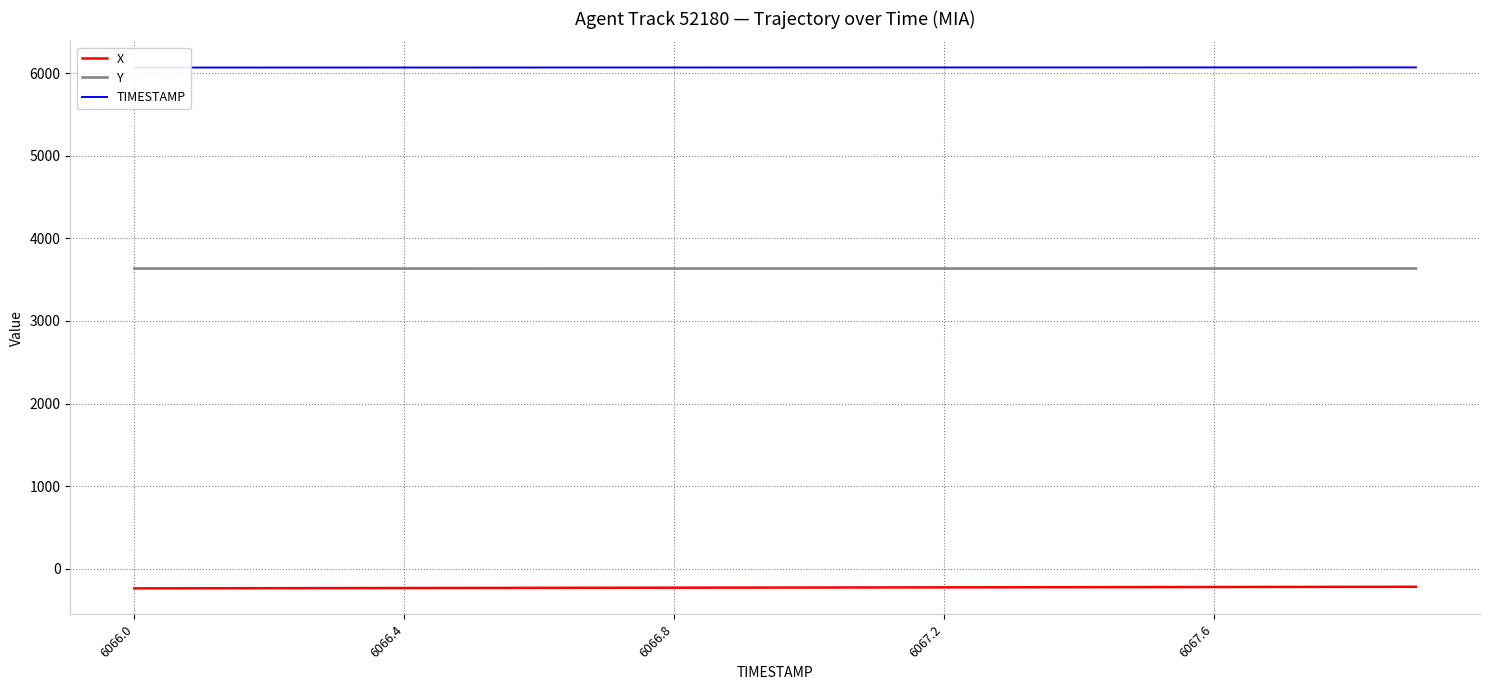

What is the label of the 11th point from the right?

9